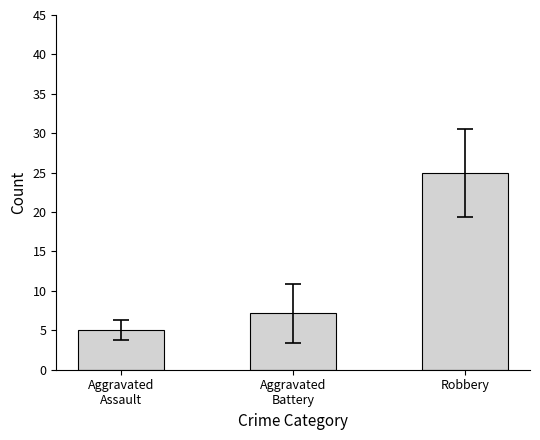

Count the number of categories in the chart.

3